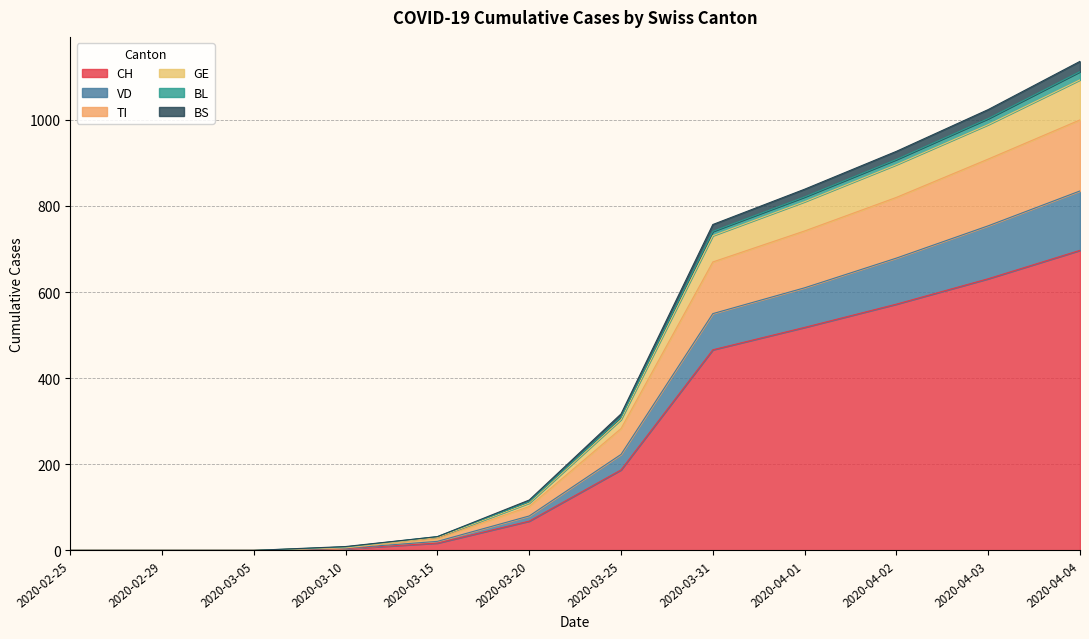

Is the value of BL at 2020-03-15 greater than the value of GE at 2020-03-20?

No